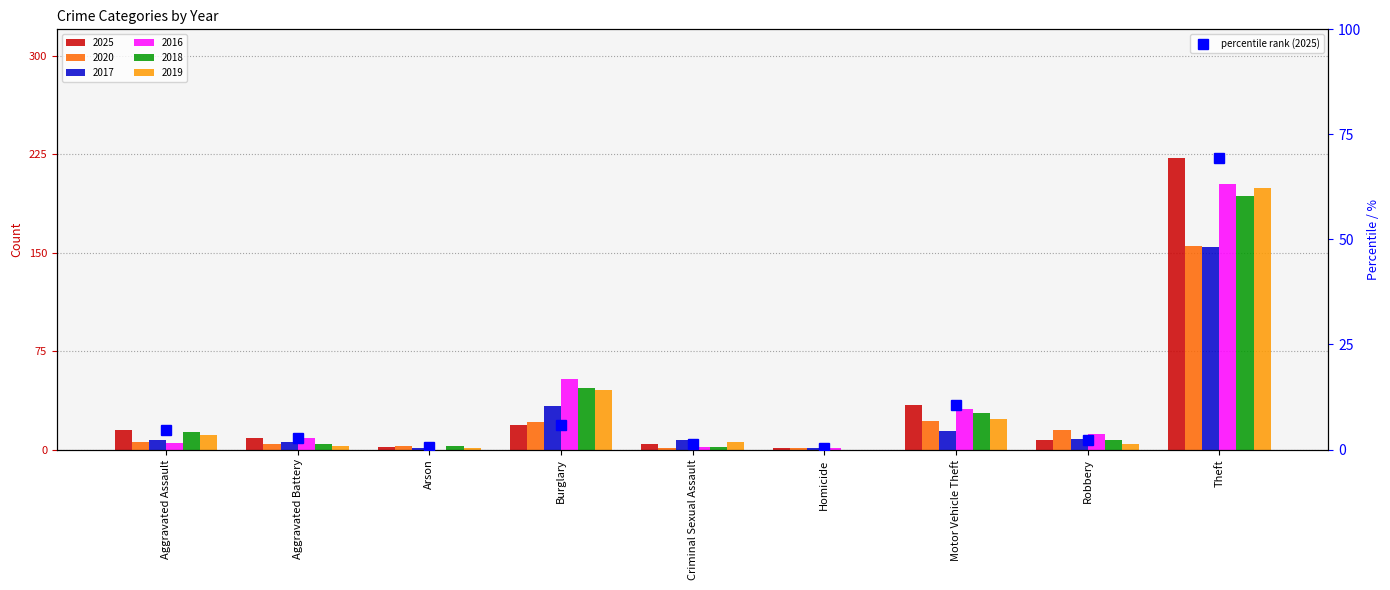

Where does the data first go above 2?

Aggravated Assault